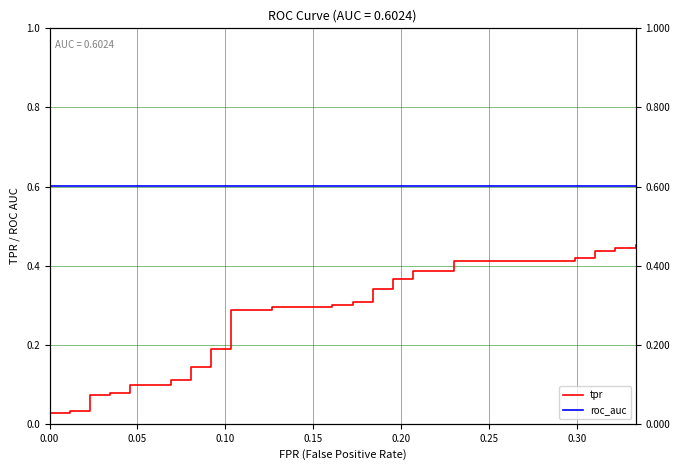

The roc_auc series shows 0.8 at 21. True or false?

False